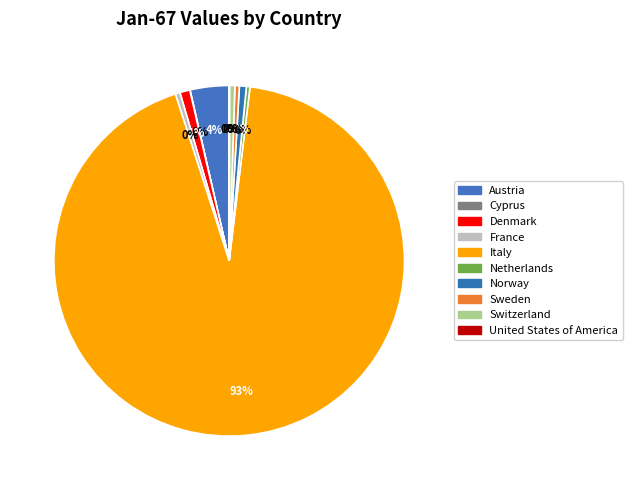

Does Italy account for over 50% of the chart?

Yes